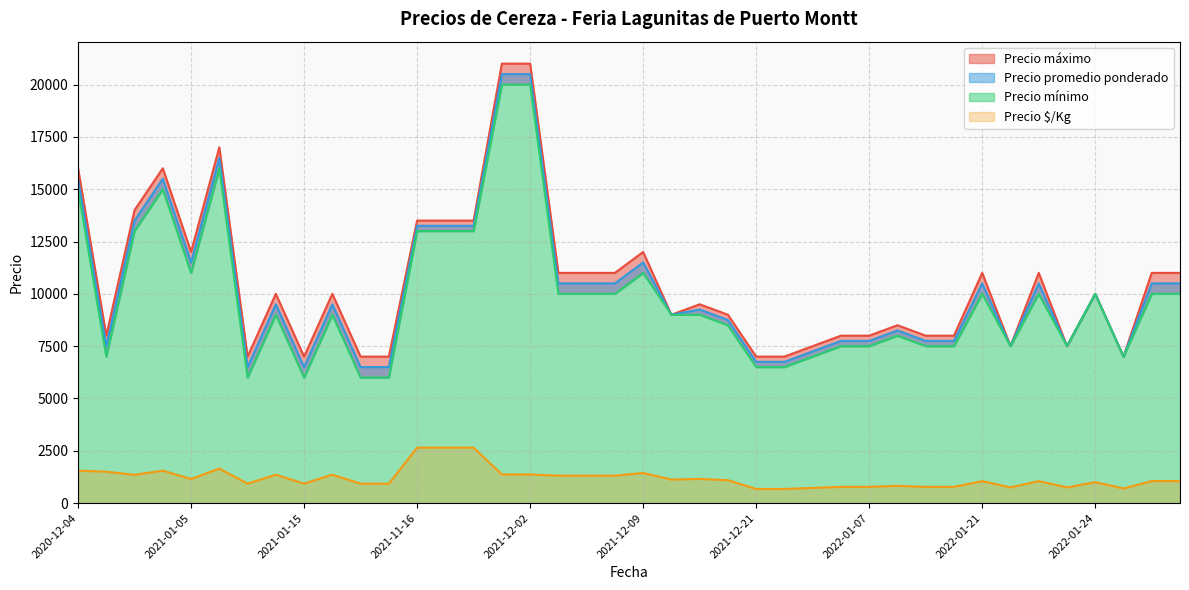

At which category does Precio máximo reach its first local peak?

2020-12-11